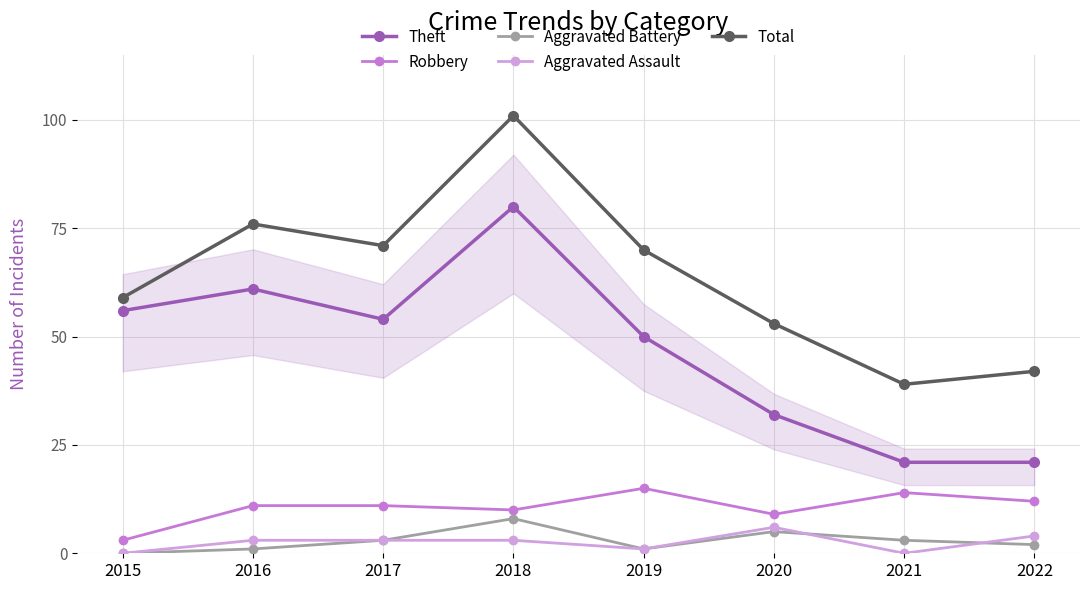

What is the sum of the Aggravated Assault values at 2022 and 2015?

4